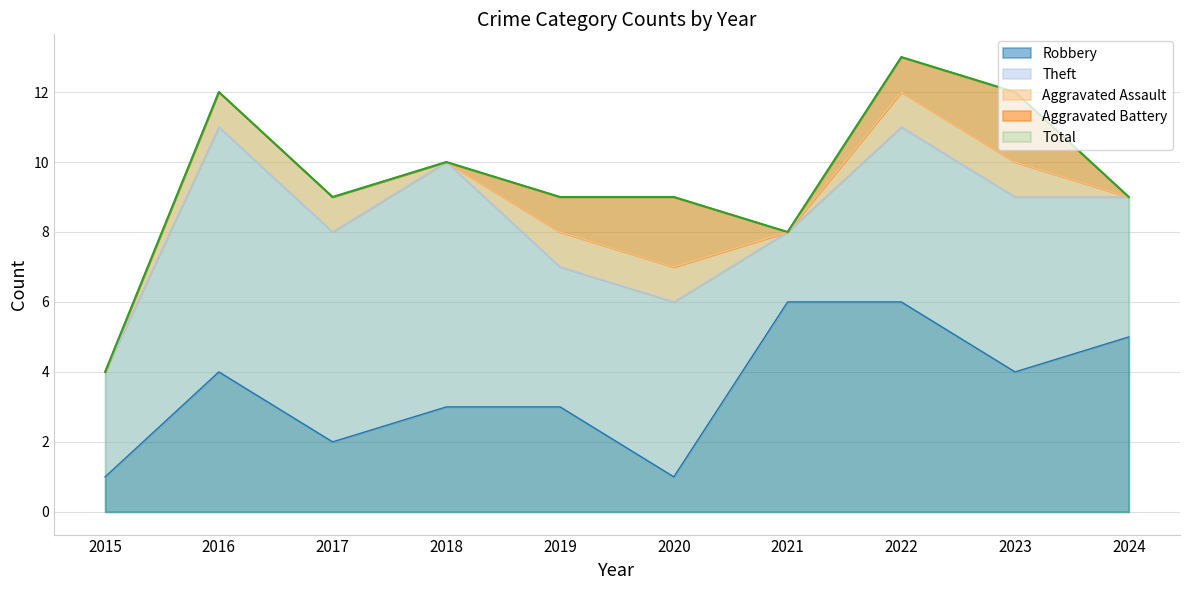

What is the sum of all Aggravated Assault values?

6